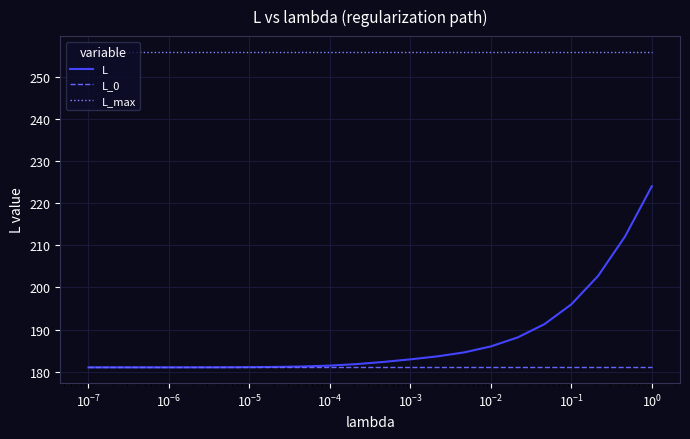

True or false: L_max and L intersect in this chart.

False